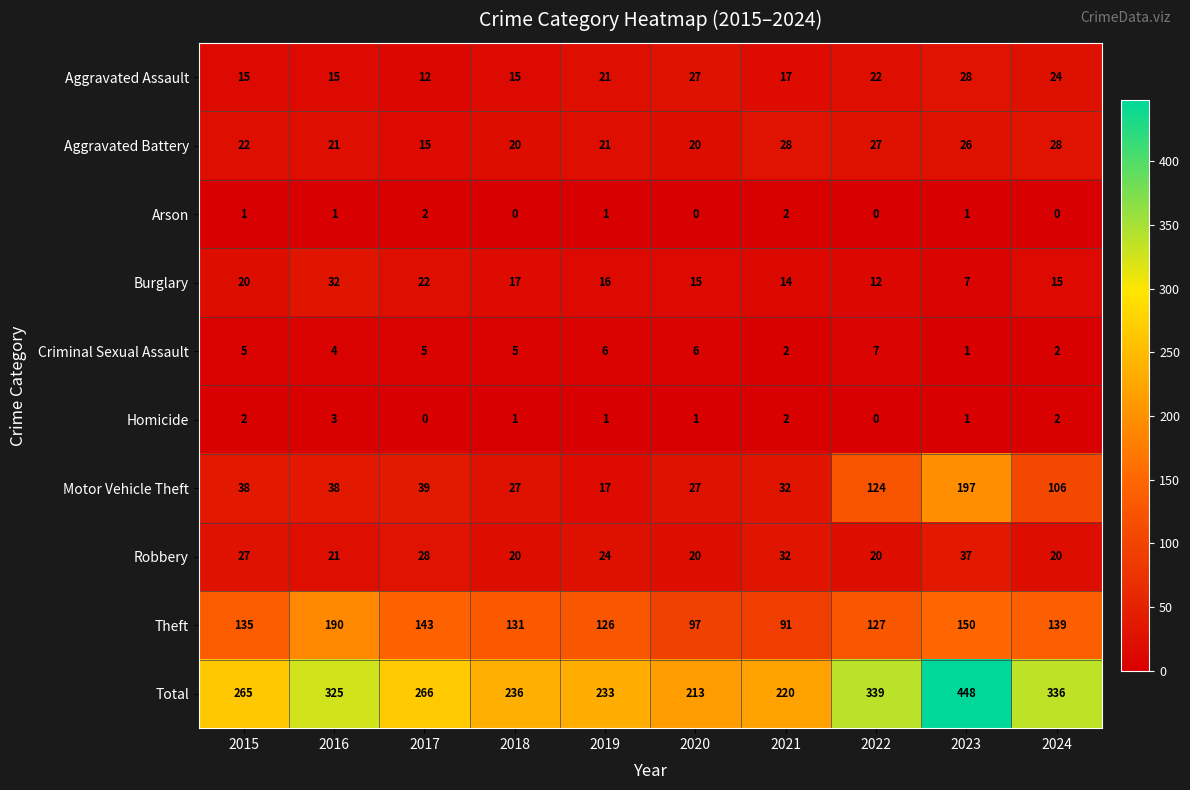

Count the number of data series in this chart.

10